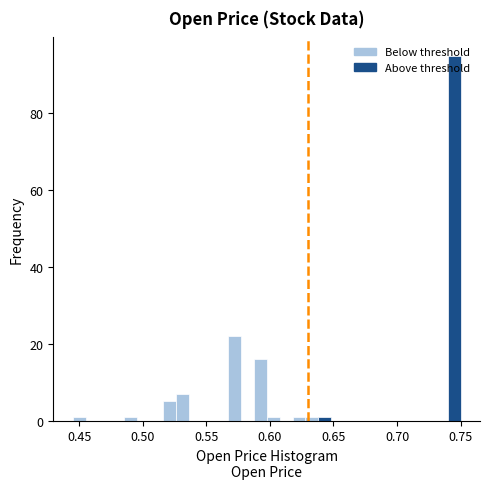

Around what value on the x-axis is the tallest bar? Give the approximate position of its centre, as read against the axis.

0.745